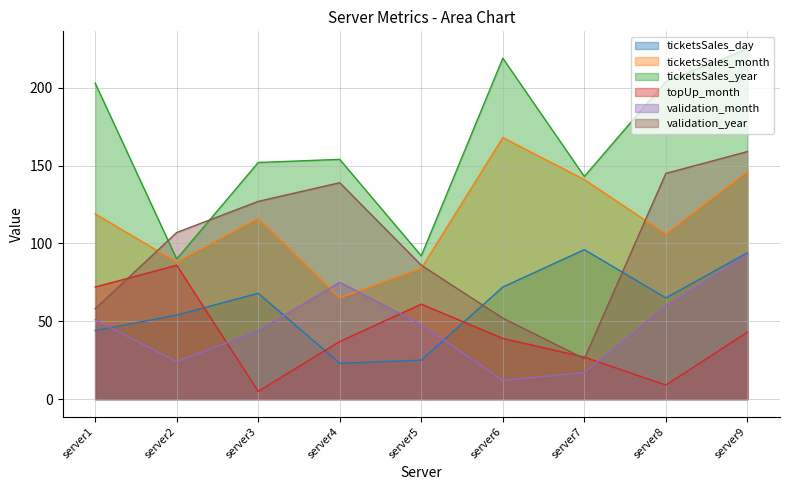

At which category does the chart reach its minimum across all series?

server3